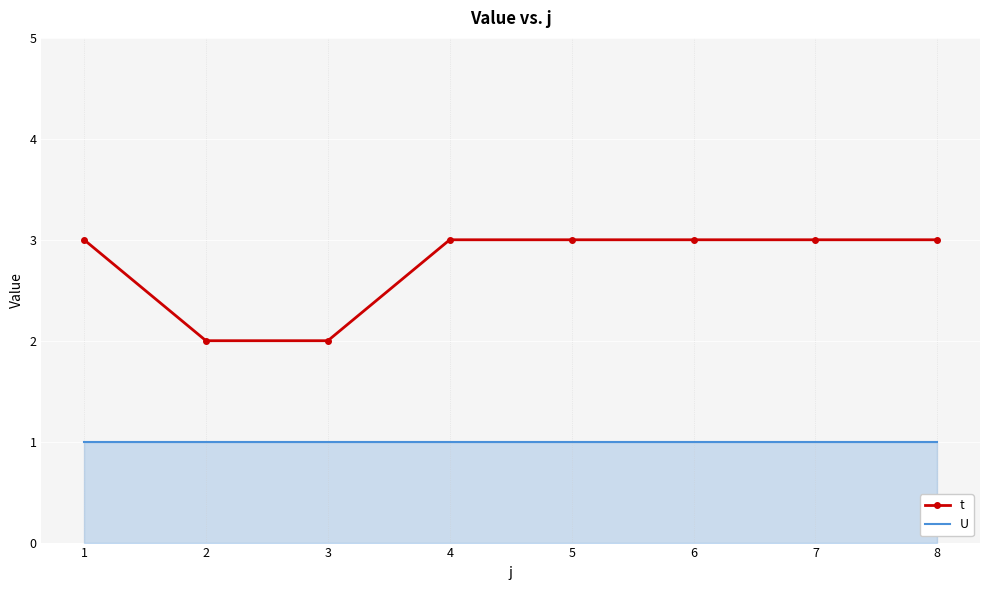

List the series in order of their peak value, lowest first.

U, t